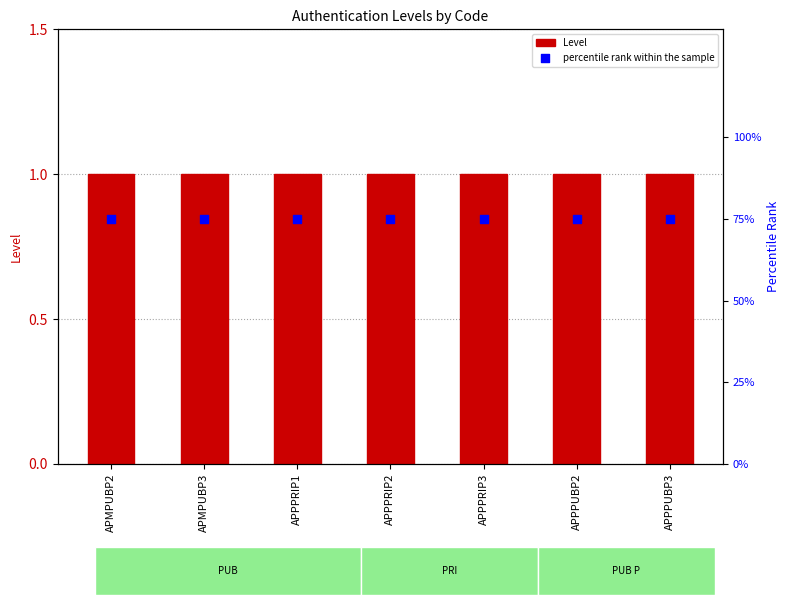

Which series has the largest Y range (max minus min)?

Level